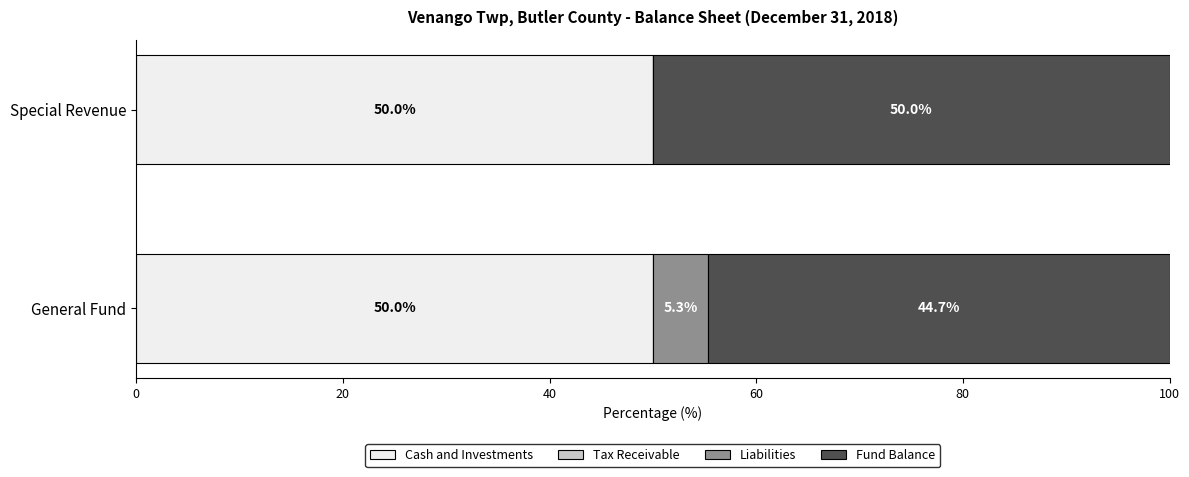

What is the sum of all Cash and Investments values?

100.0